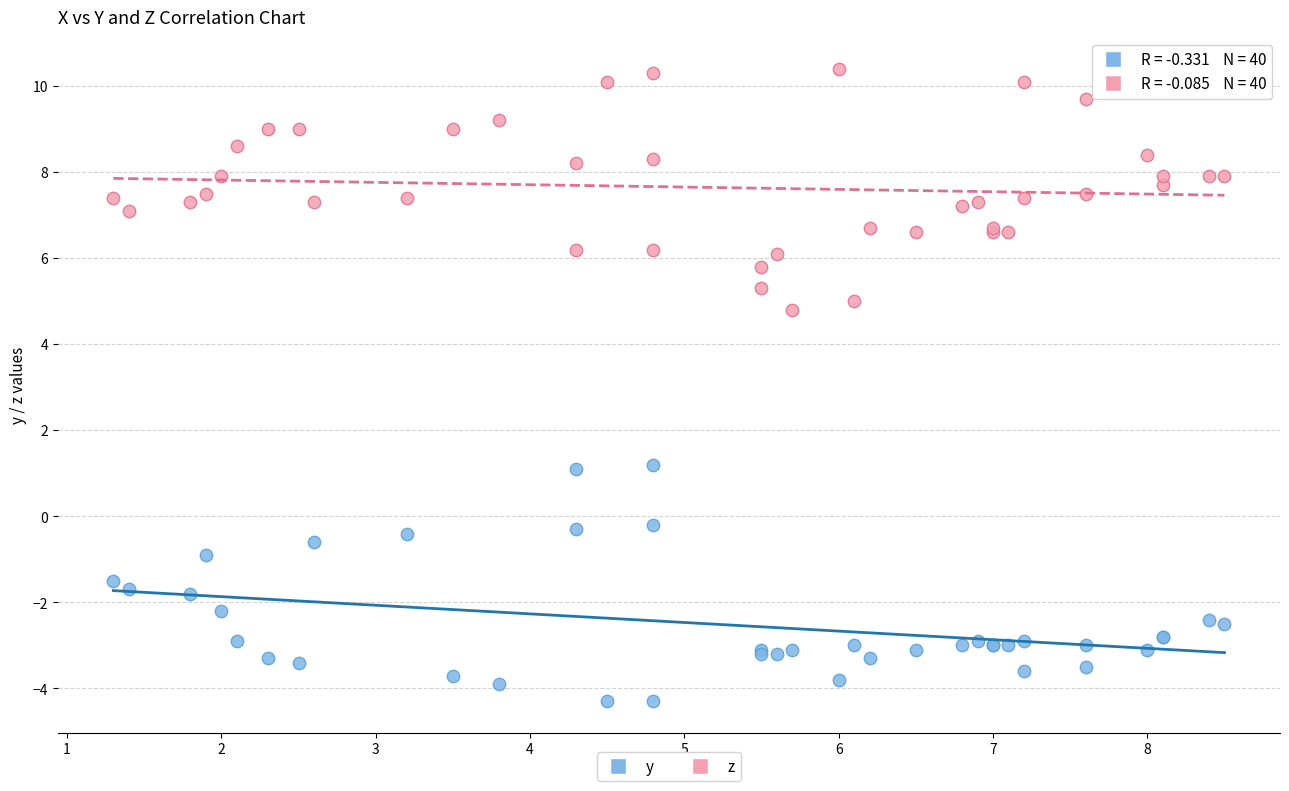

Which series contains the lowest Y value?

y